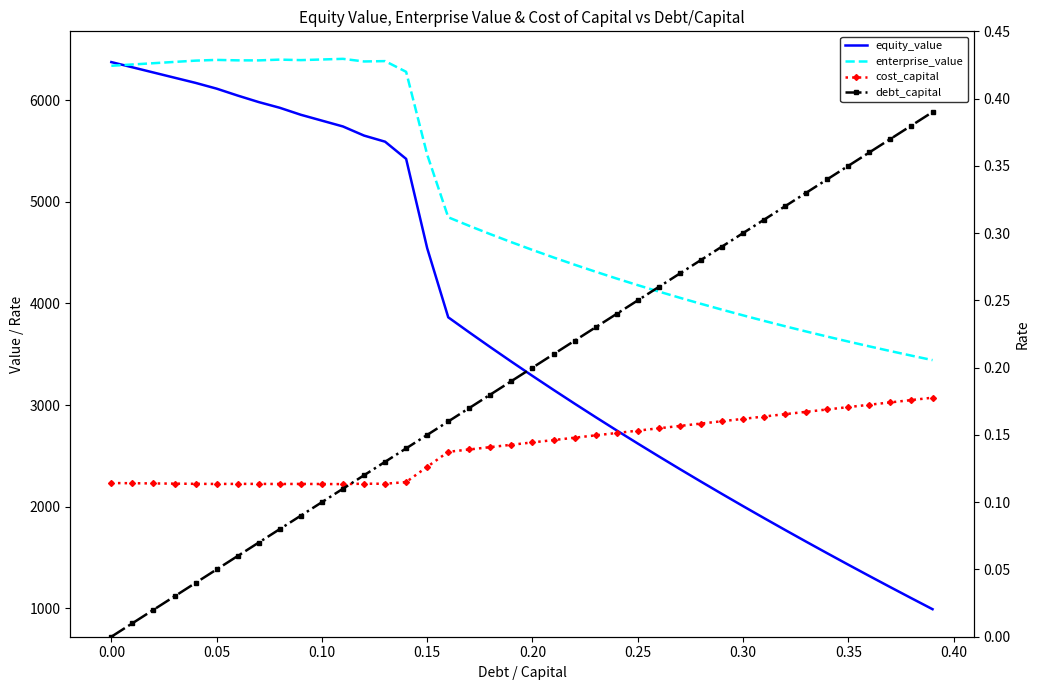

True or false: equity_value and debt_capital cross at least once.

False